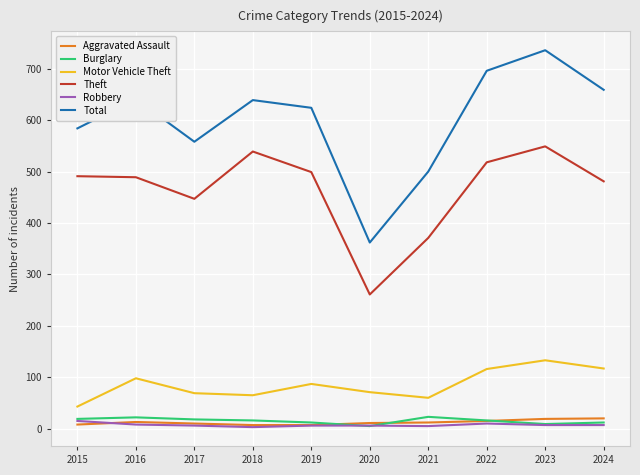

Is it true that Total equals 500 at 2021?

True